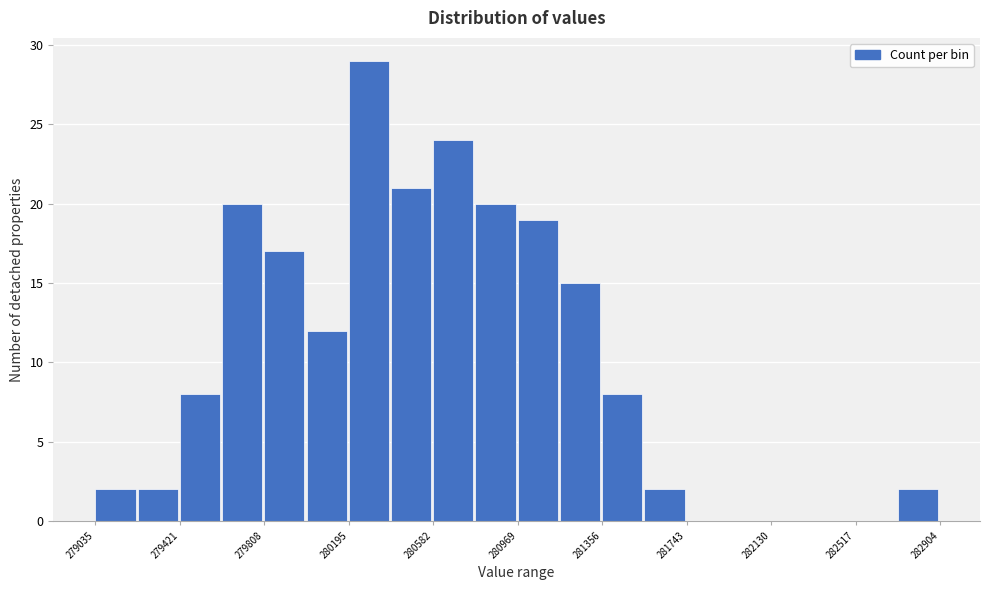

Around what value on the x-axis is the tallest bar? Give the approximate position of its centre, as read against the axis.

280300